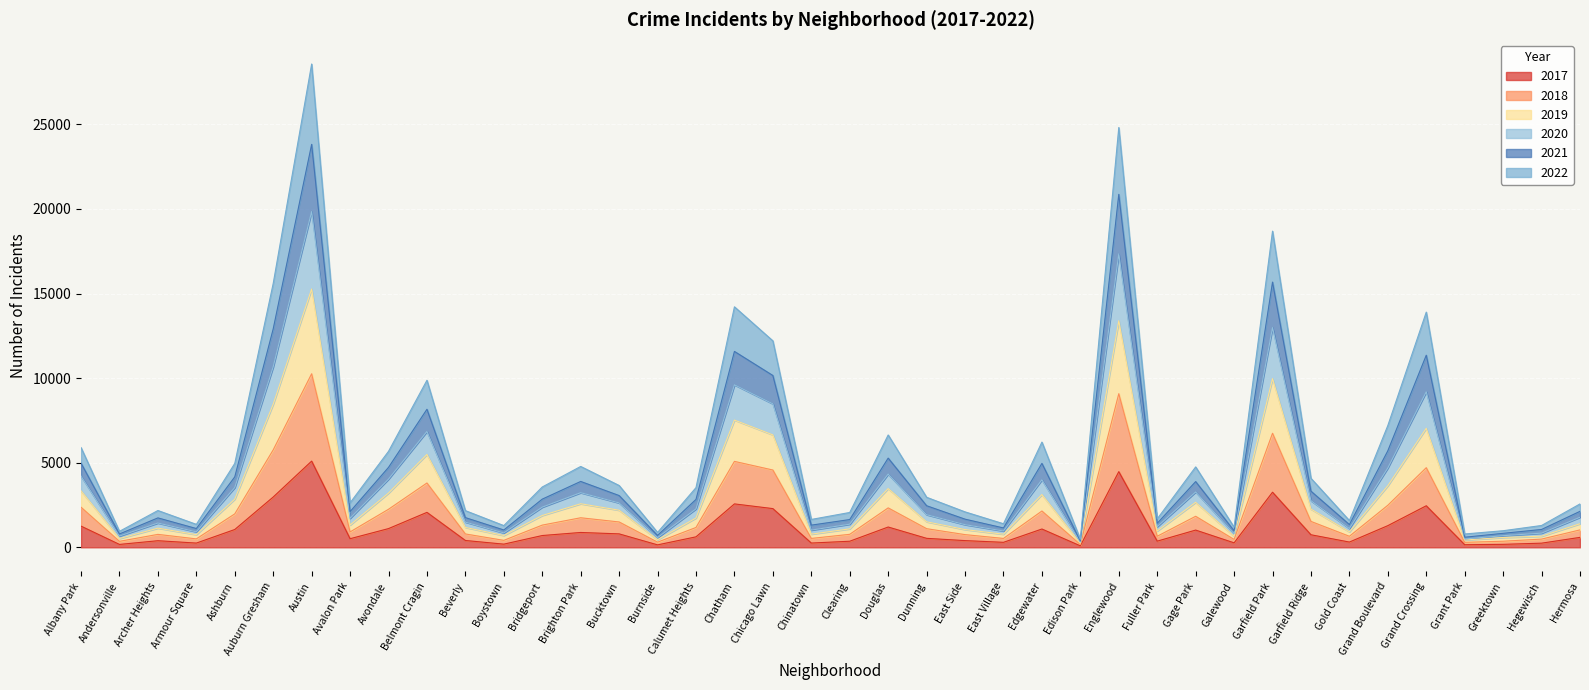

True or false: 2017 has a value of 1053 at Ashburn.

True